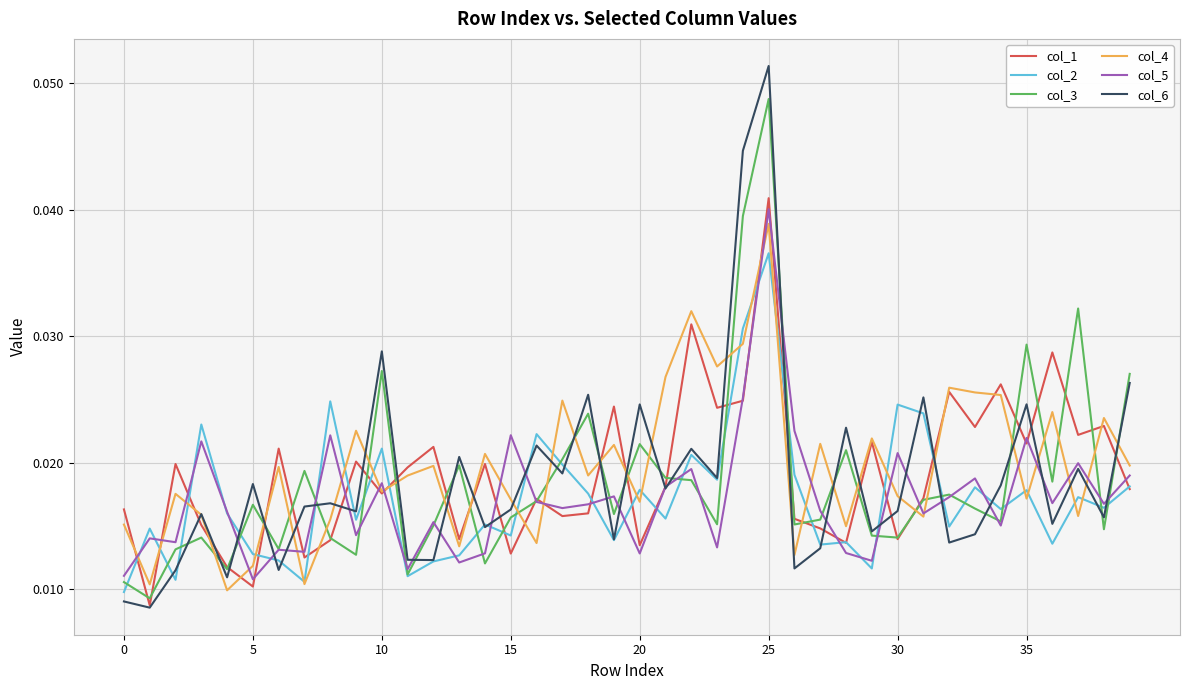

How many times do col_3 and col_4 cross each other?

25